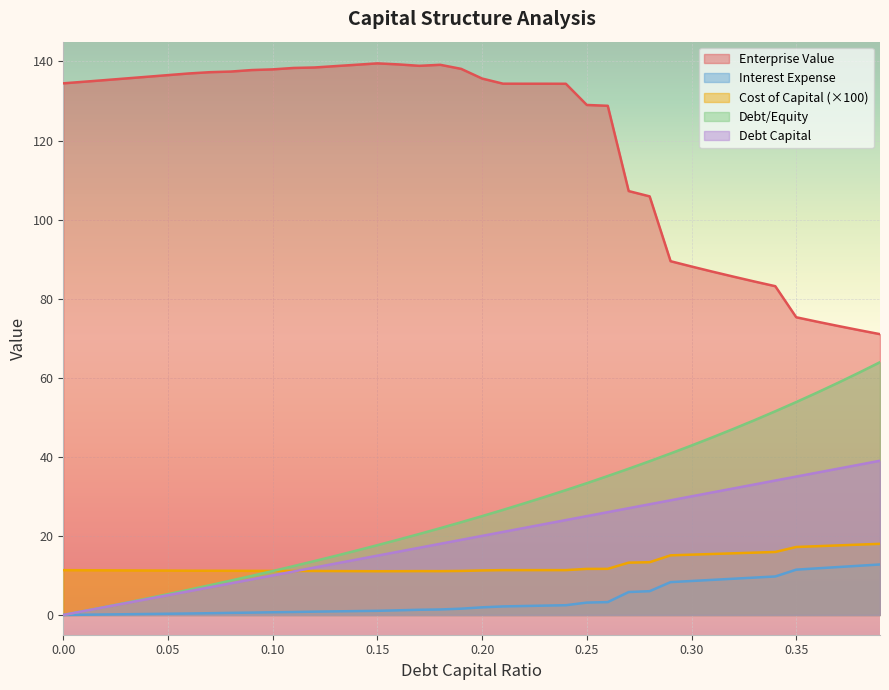

Which series has the widest spread of values?

Enterprise Value